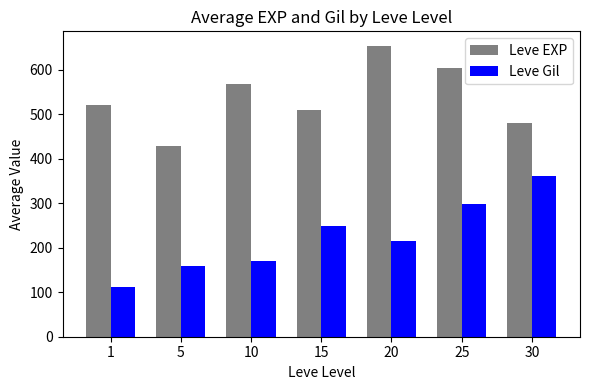

Is the value of Leve EXP at 5 greater than the value of Leve Gil at 1?

Yes